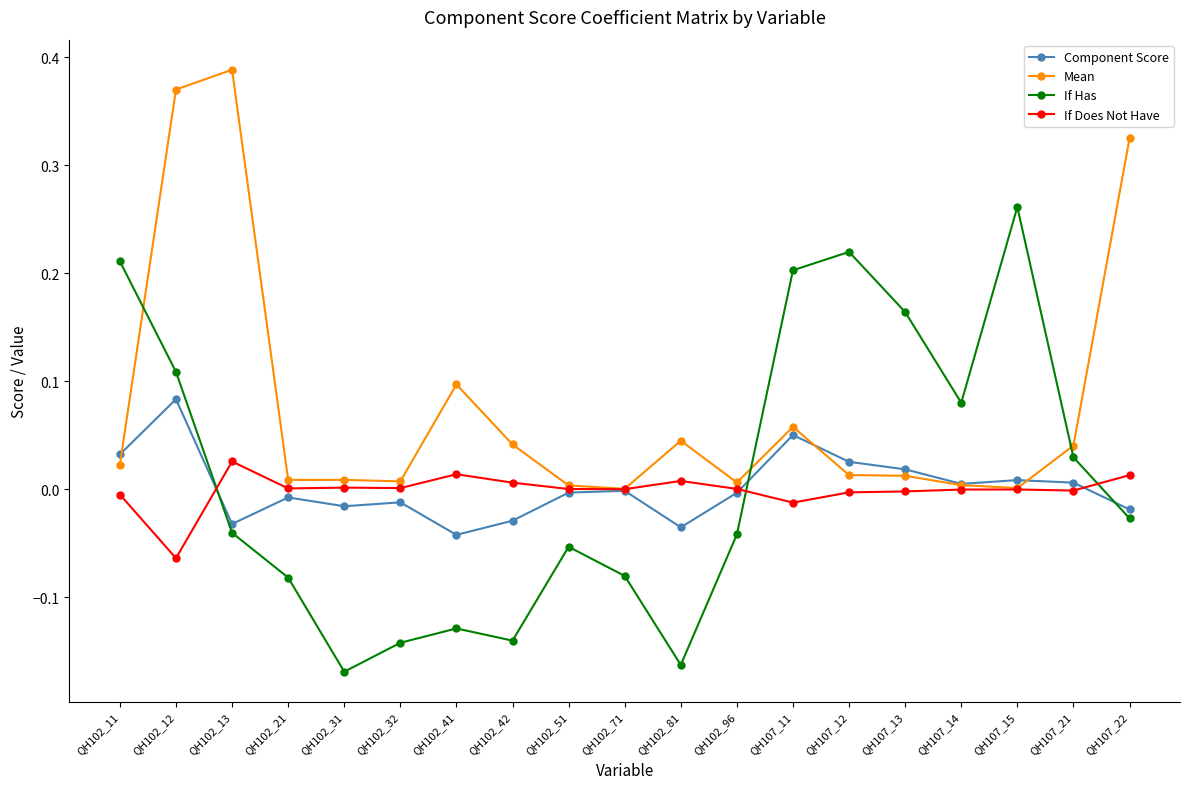

Which series has the largest range (max minus min)?

If Has